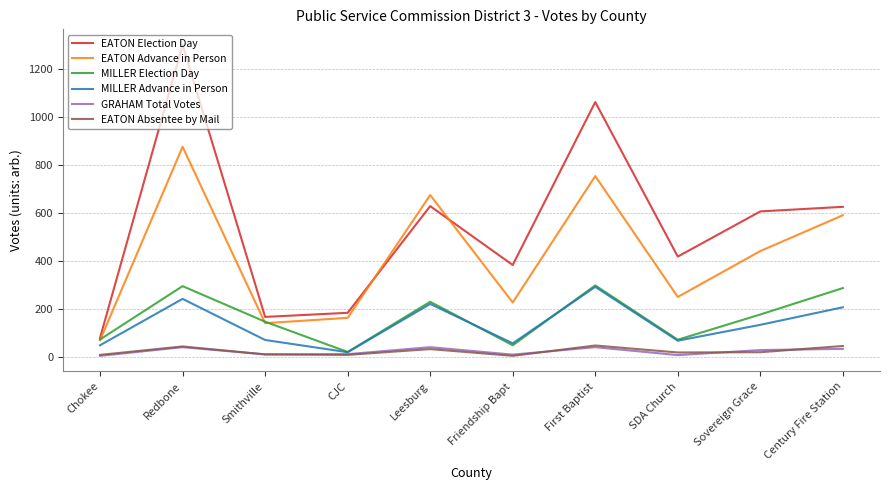

Which series changed the most between Friendship Bapt and SDA Church?

EATON Election Day